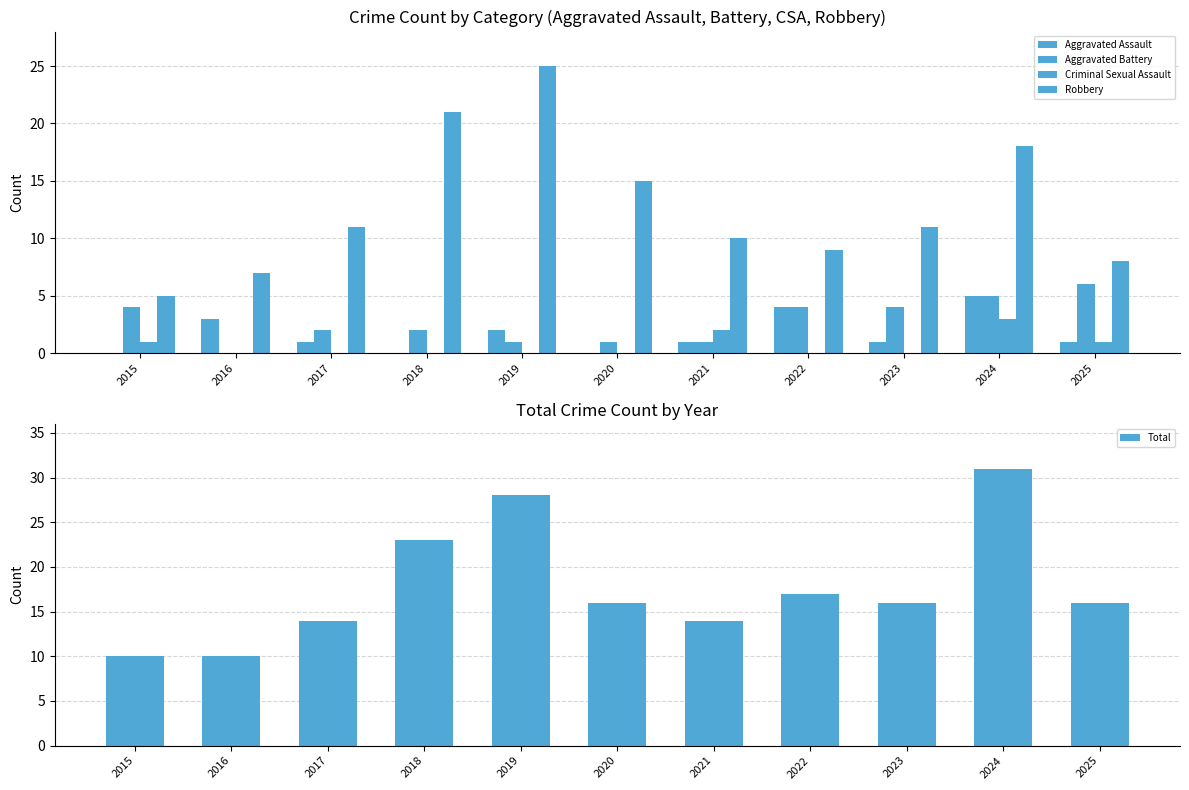

What are all the series names shown in the legend?

Aggravated Assault, Aggravated Battery, Criminal Sexual Assault, Robbery, Total